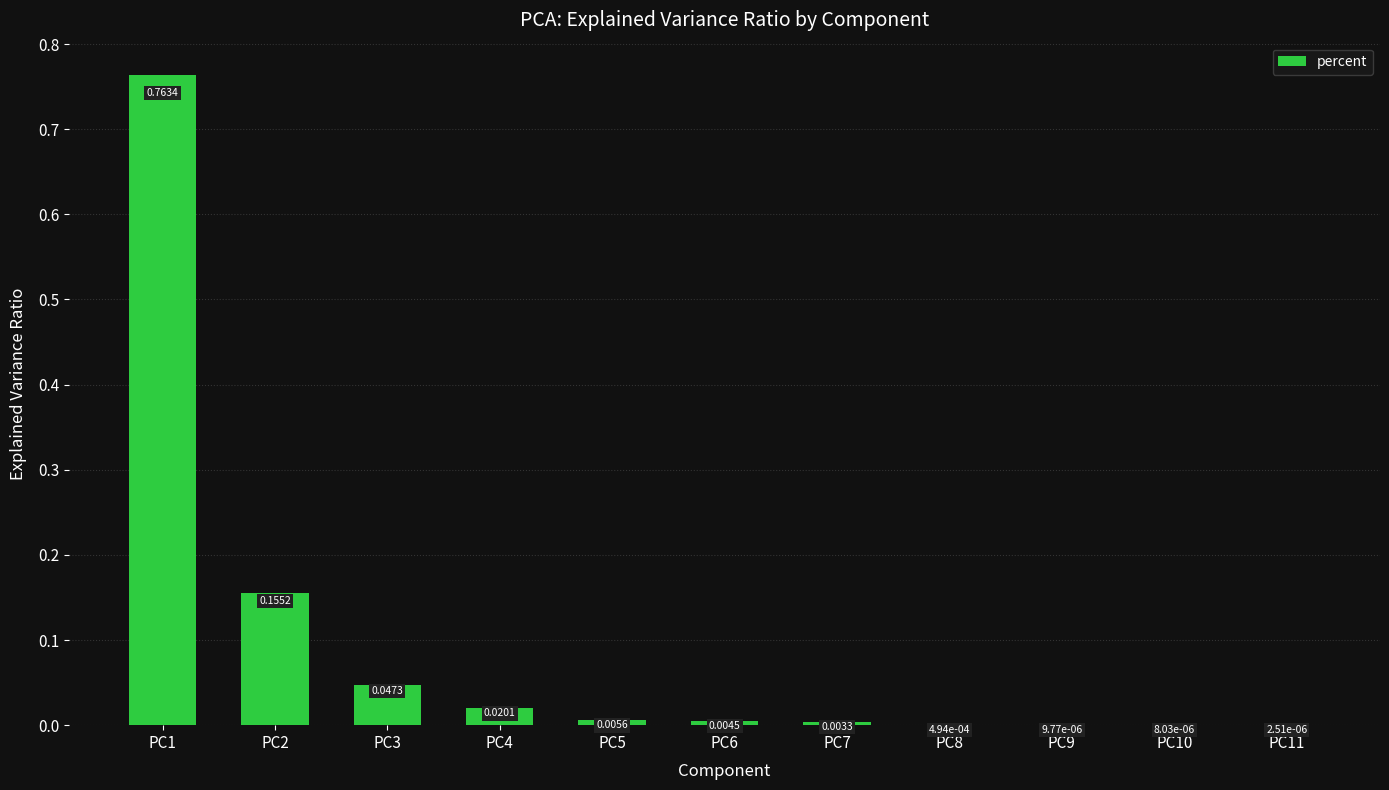

Which has a higher value, PC6 or PC10?

PC6